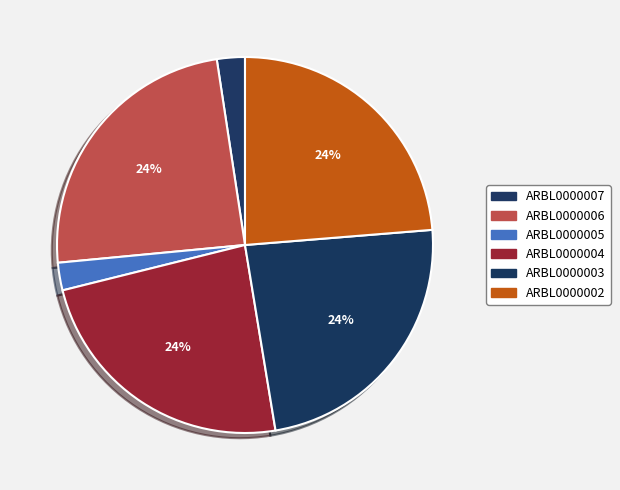

How many segments does this pie chart have?

6